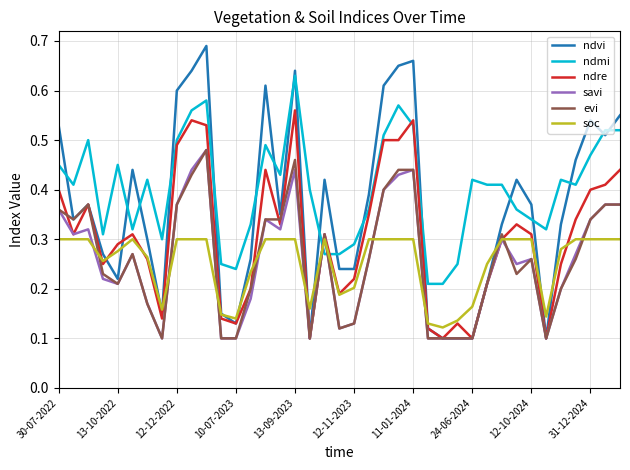

True or false: evi and soc cross at least once.

True